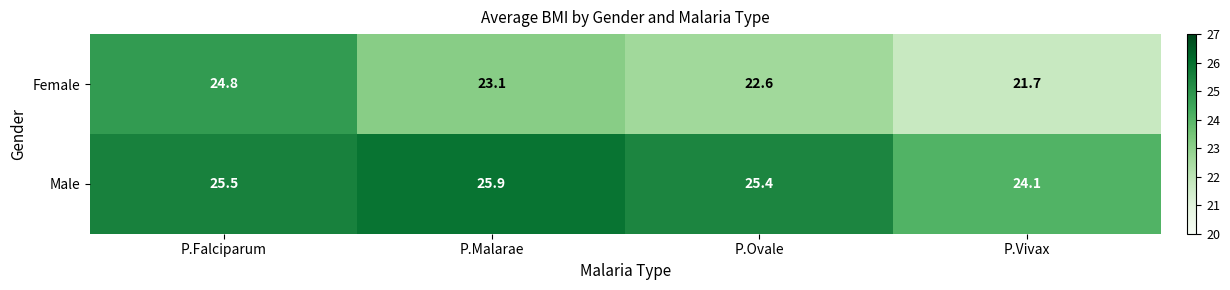

What is the maximum value shown in the chart?

25.9